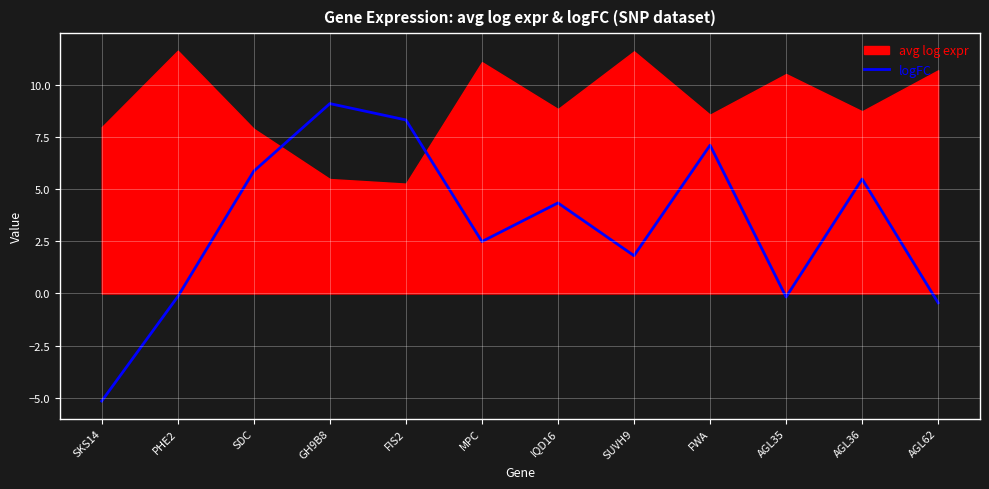

What is the difference between the maximum and second lowest values?

9.5